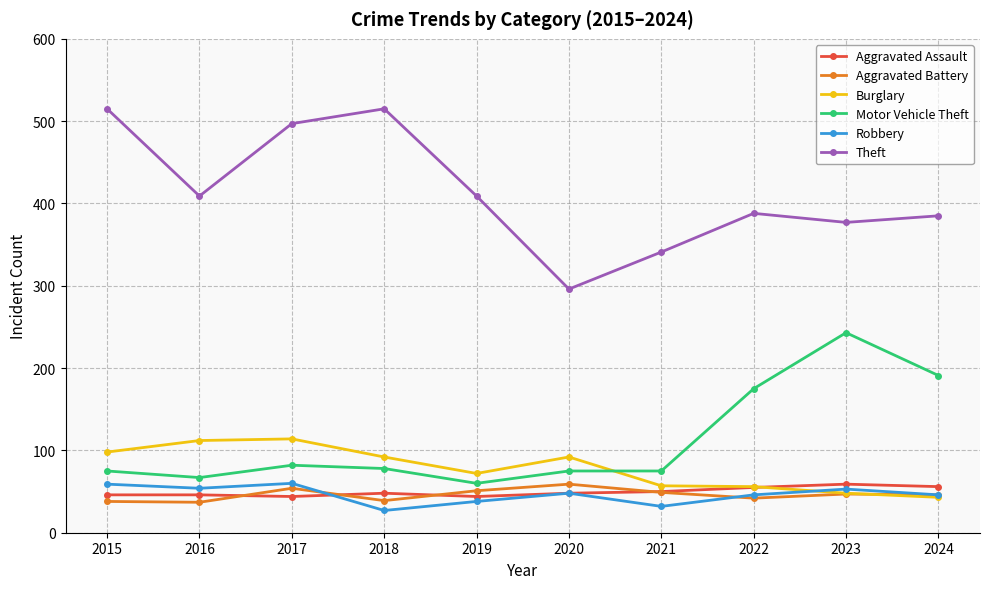

True or false: Aggravated Assault has more than 0 interior local peaks.

True